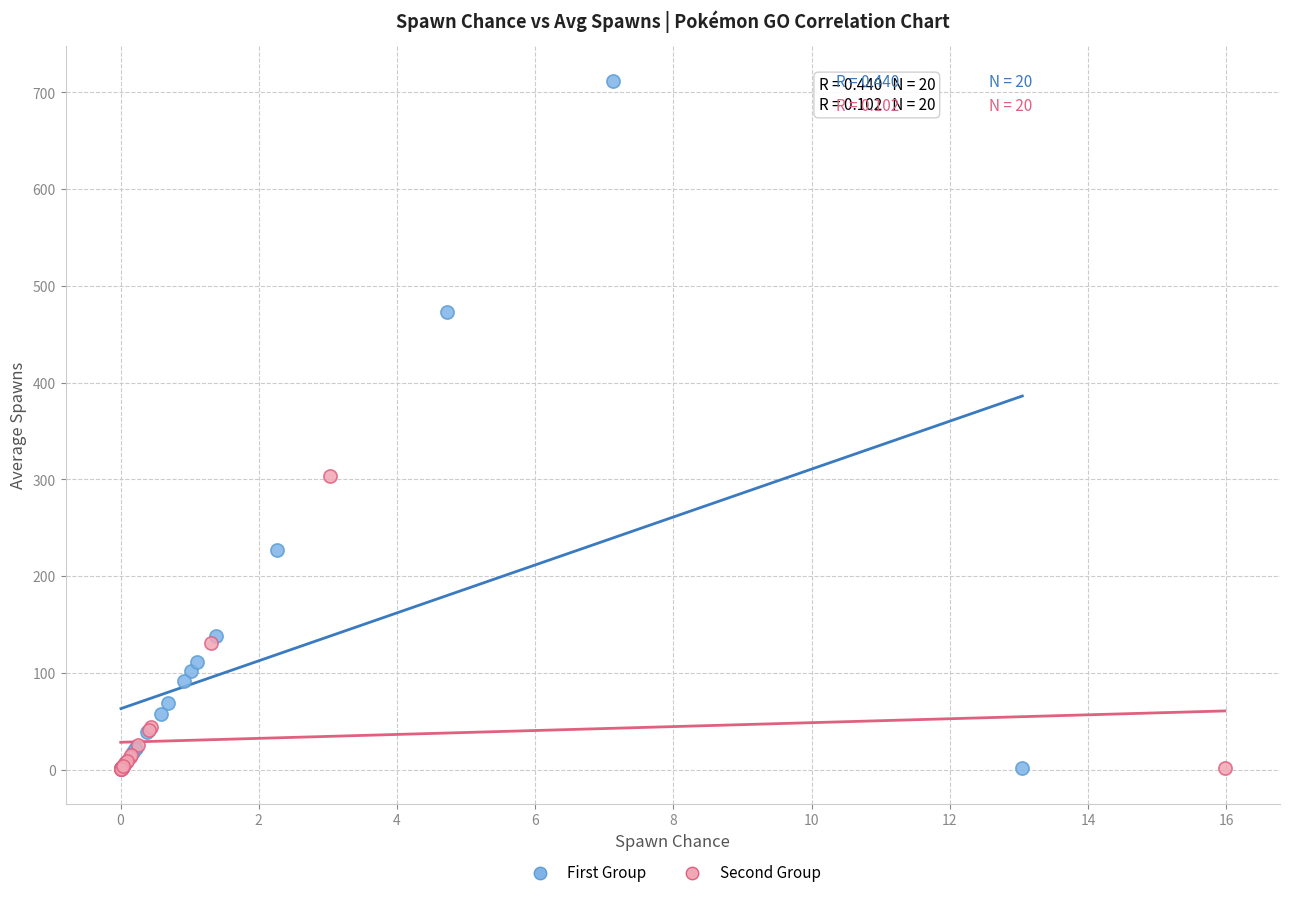

Which series has the largest Y range (max minus min)?

First Group